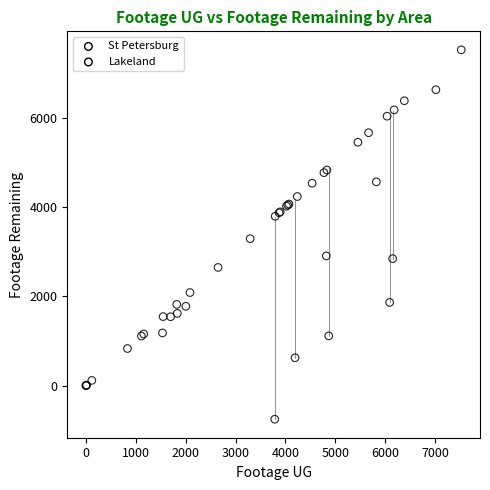

Which series has the largest Y range (max minus min)?

Lakeland